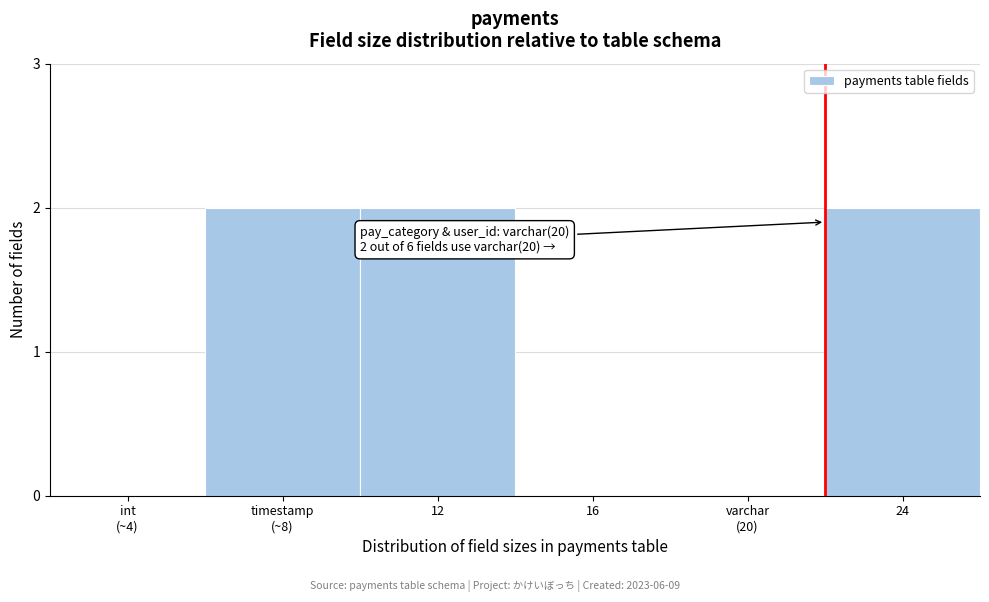

Which has a higher value, 12 or 16?

12